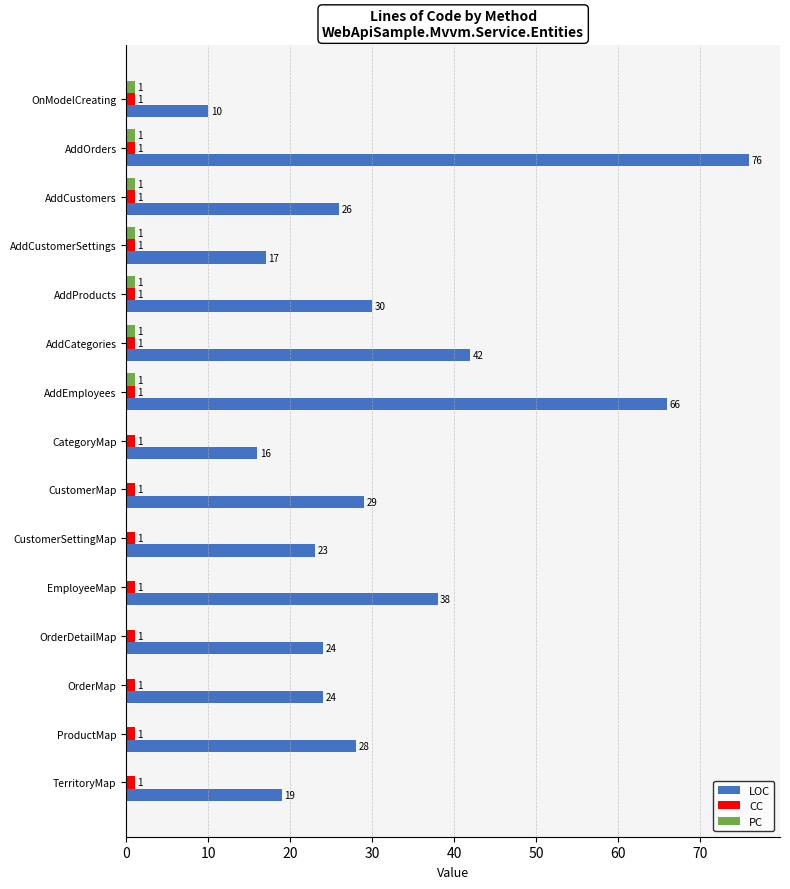

What is the total value across all series at CustomerSettingMap?

24